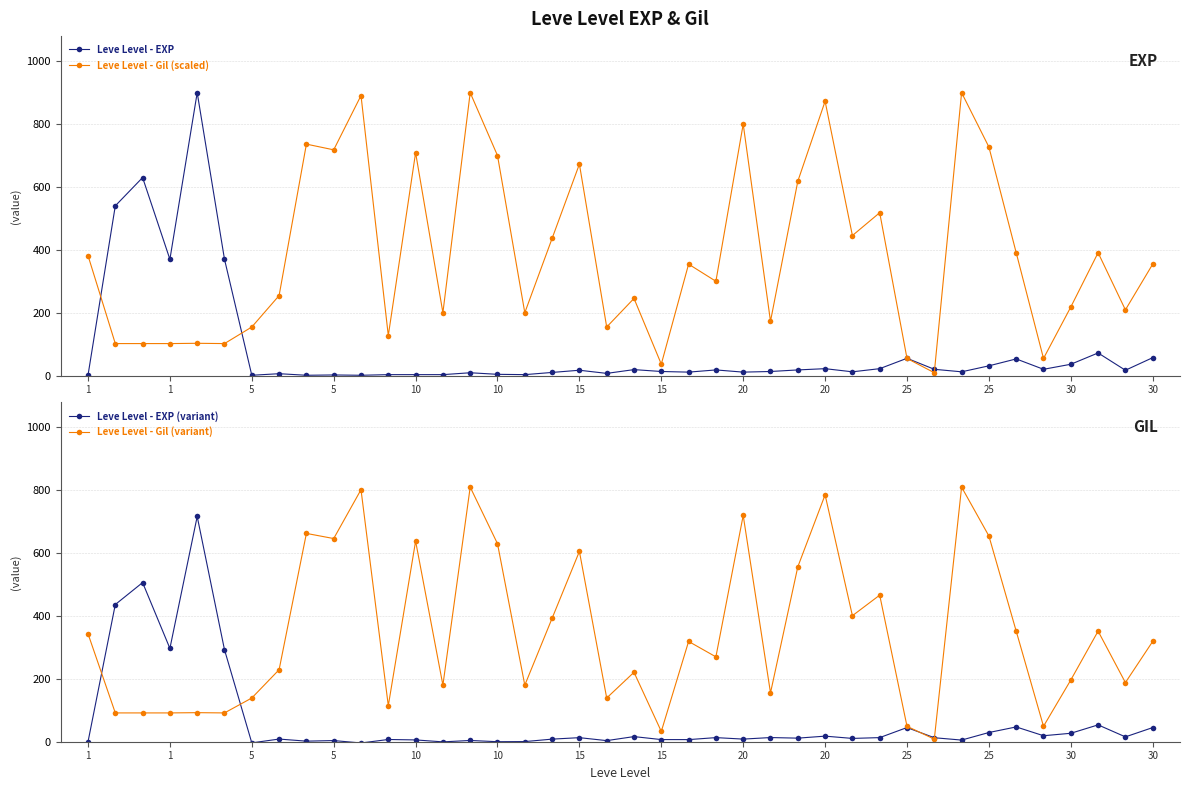

How many categories are shown in the chart?

40